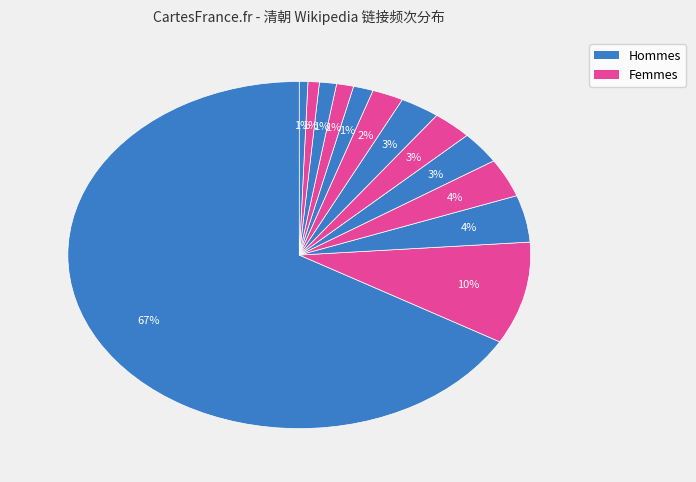

How many slices are in this pie chart?

13